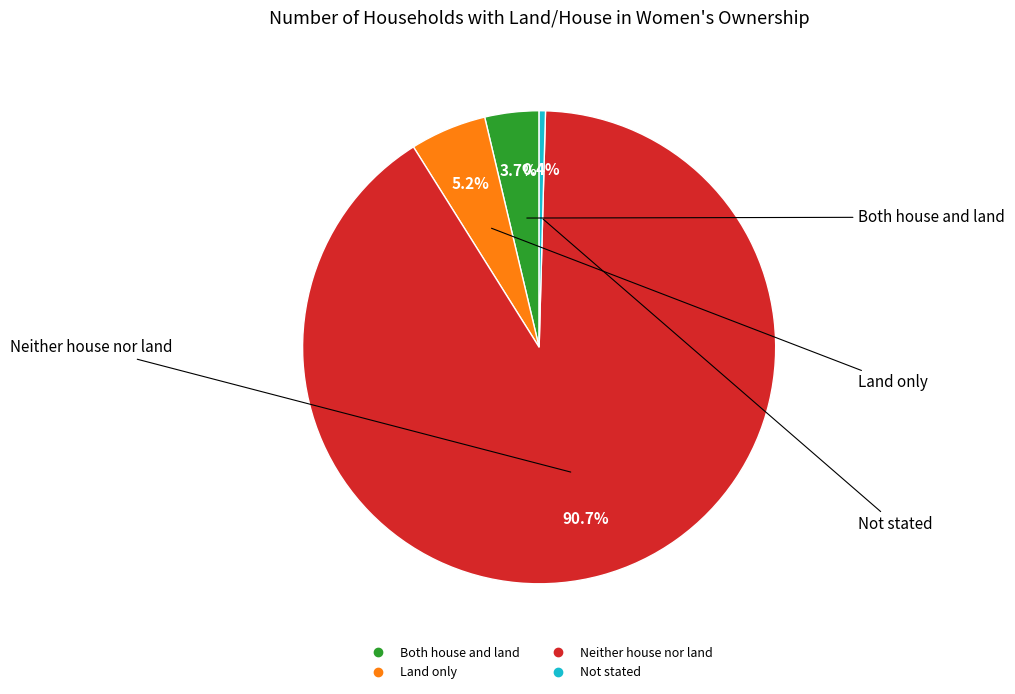

What is the largest slice in the pie chart?

Neither house nor land